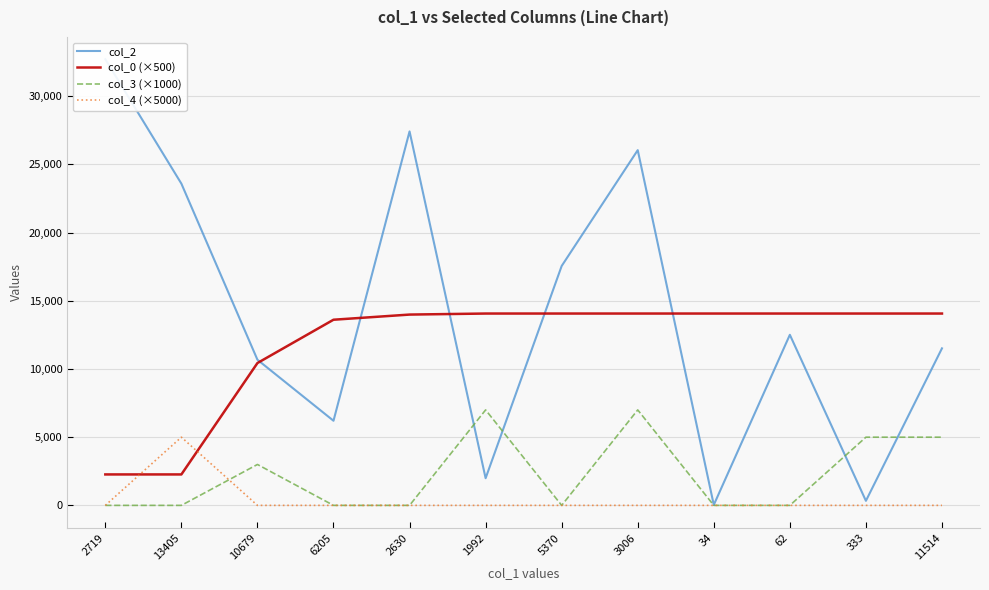

What is the total value across all series at 333?

19399.9